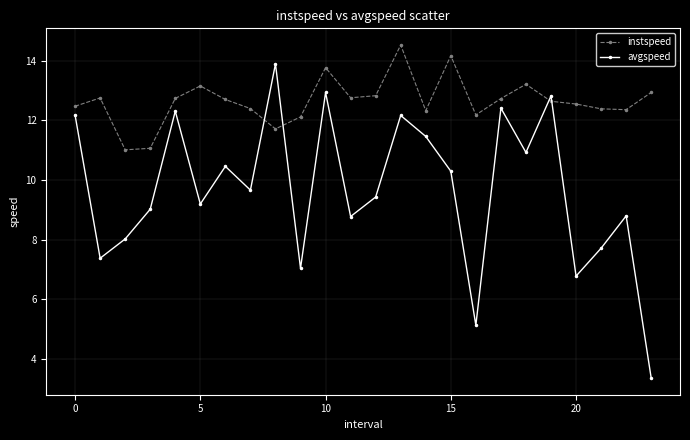

Rank the series by their maximum value, from highest to lowest.

instspeed, avgspeed